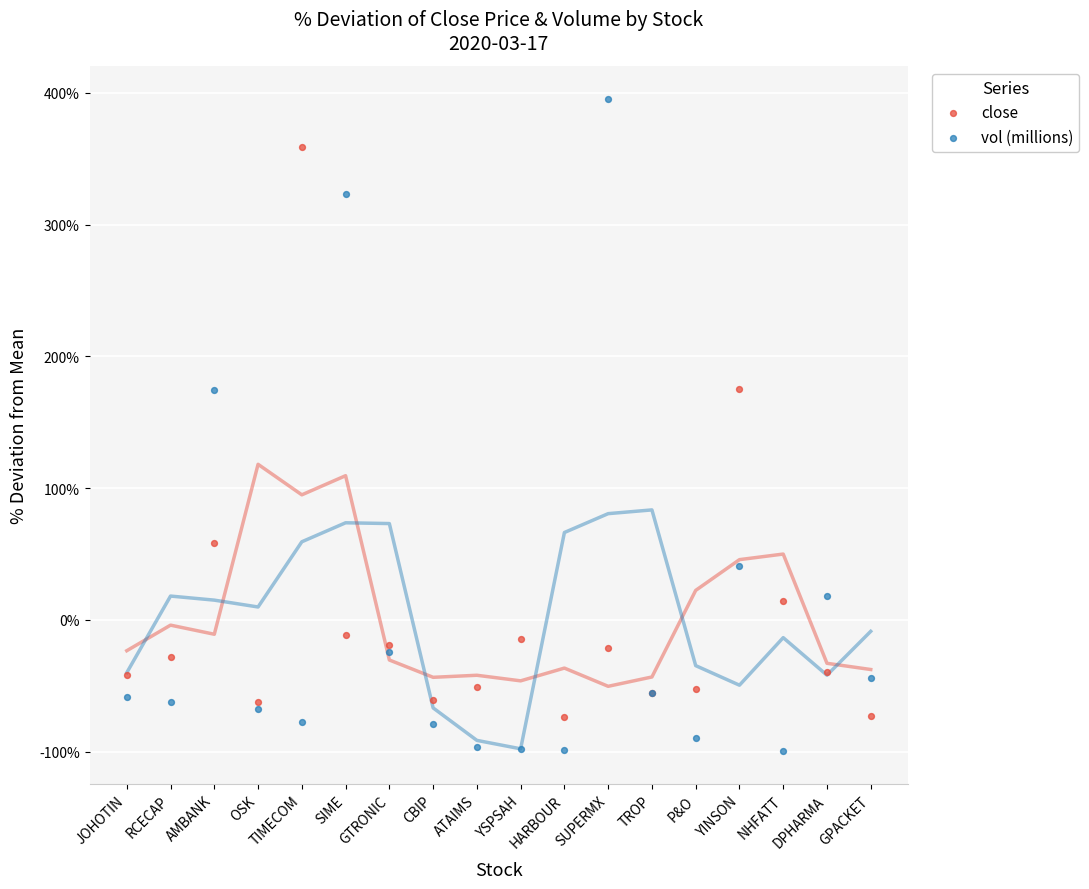

Which series contains the lowest Y value?

vol (millions)